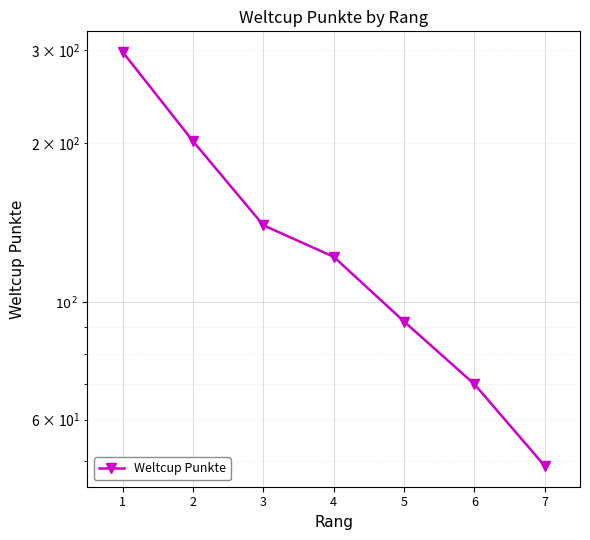

What is the average value?

139